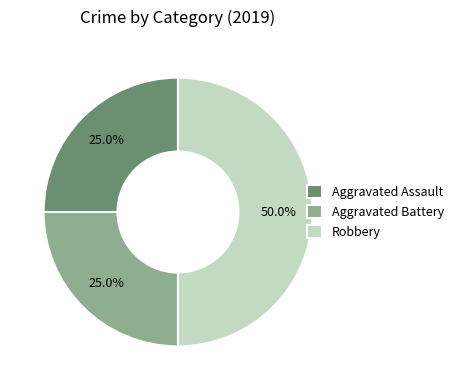

Do Robbery and Aggravated Assault together represent more than half of the pie?

Yes